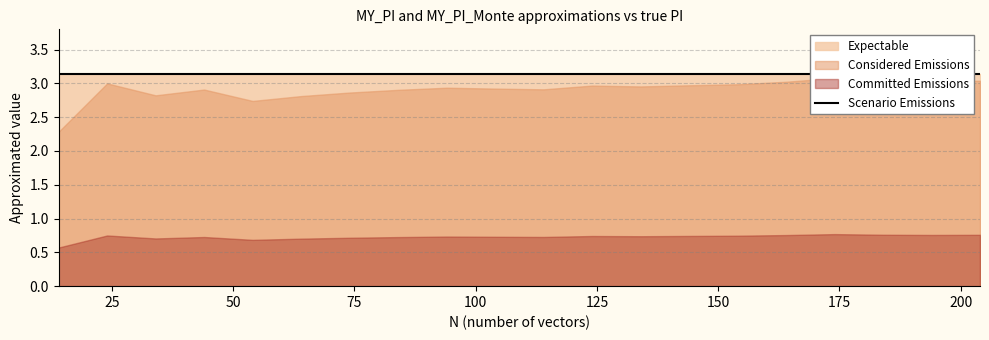

True or false: MY_PI and Points_In_norm intersect in this chart.

False